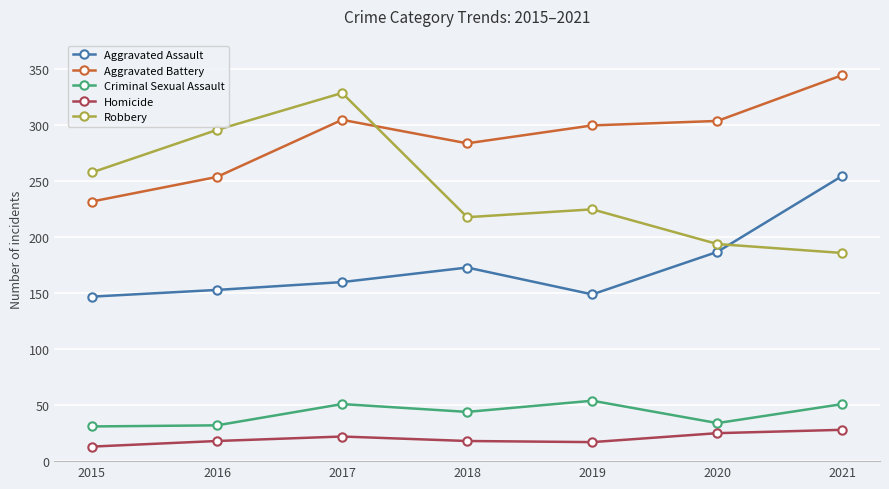

How many distinct data groups are displayed?

5